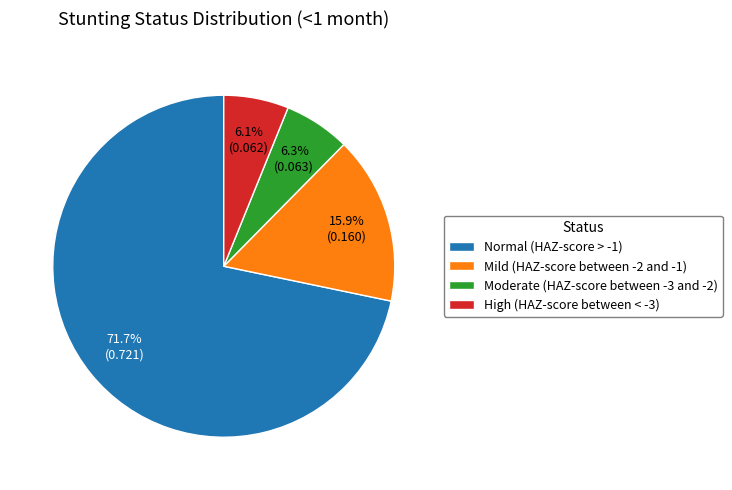

How many slices are in this pie chart?

4